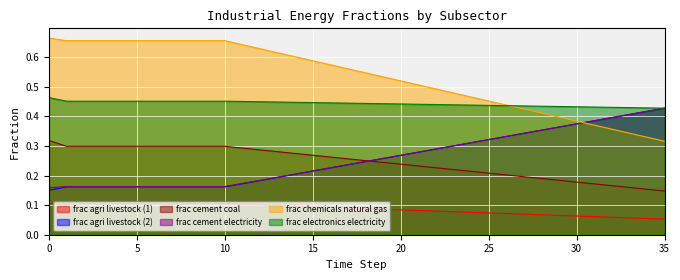

What are all the series names shown in the legend?

frac agri livestock (1), frac agri livestock (2), frac cement coal, frac cement electricity, frac chemicals natural gas, frac electronics electricity